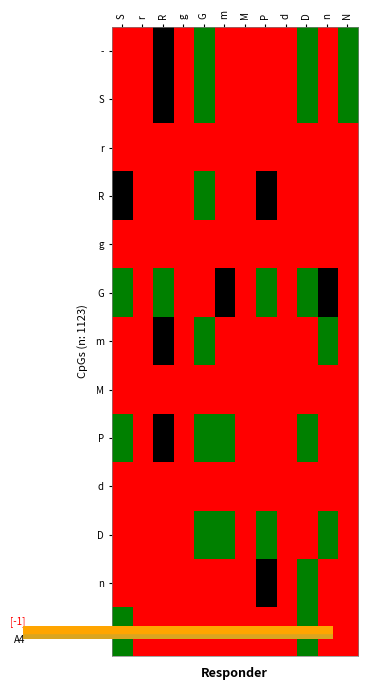

At which category does the chart reach its peak across all series?

G